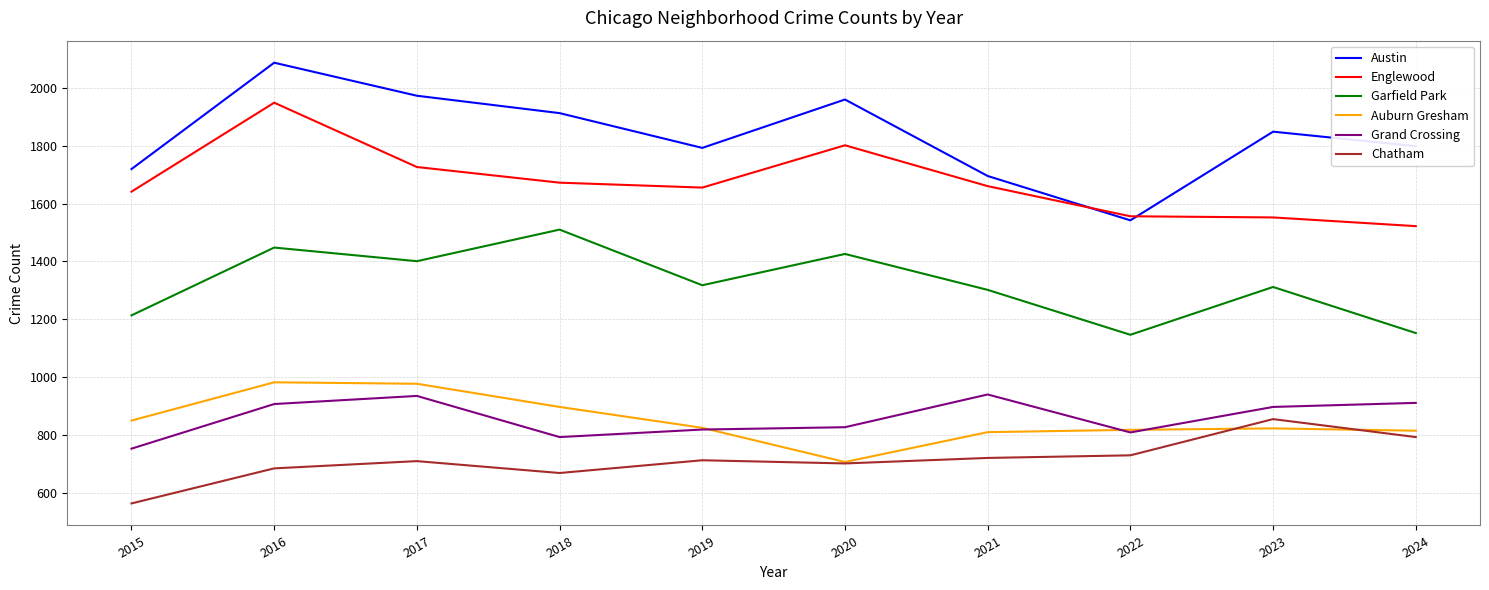

What are all the series names shown in the legend?

Austin, Englewood, Garfield Park, Auburn Gresham, Grand Crossing, Chatham